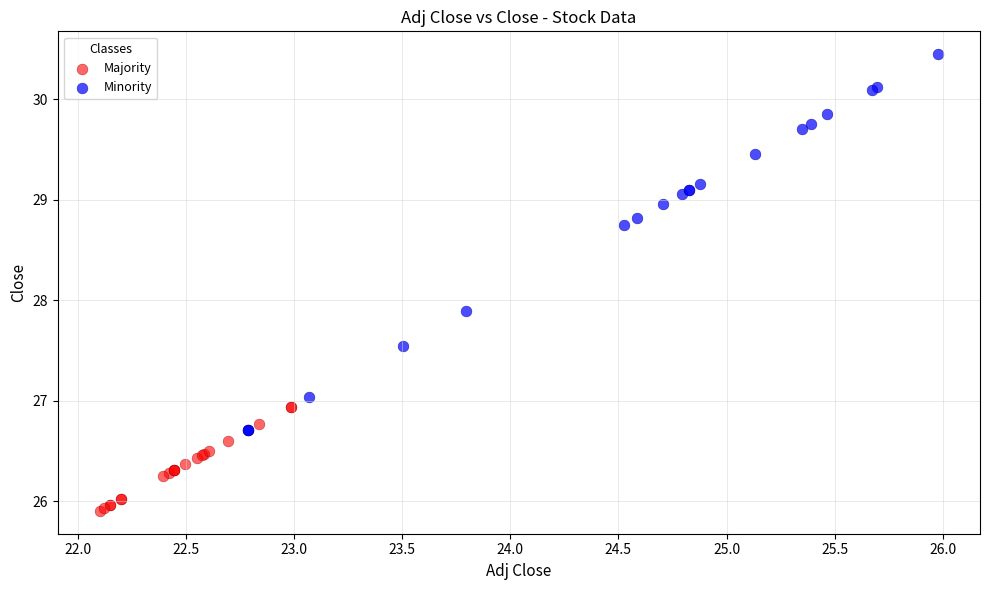

Which series reaches the maximum Y coordinate?

Minority